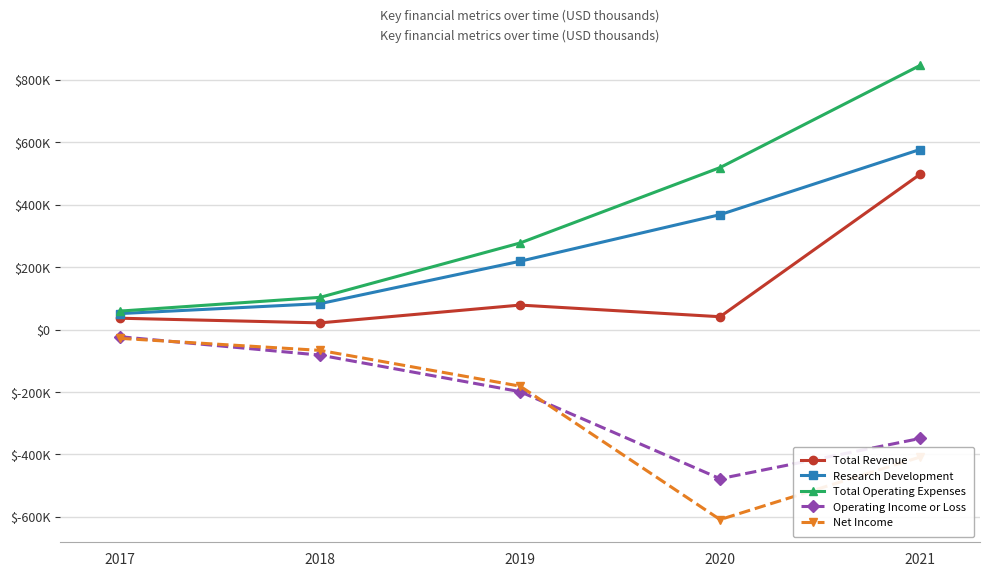

What are all the series names shown in the legend?

Total Revenue, Research Development, Total Operating Expenses, Operating Income or Loss, Net Income